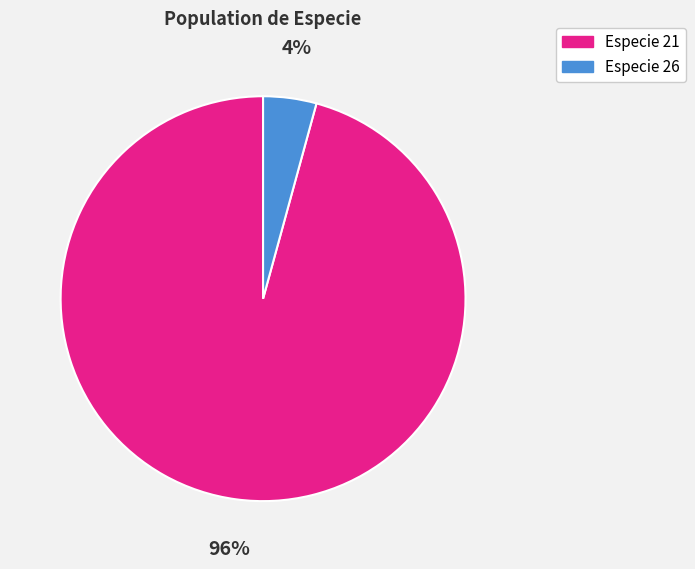

Does any single category account for the majority?

Yes